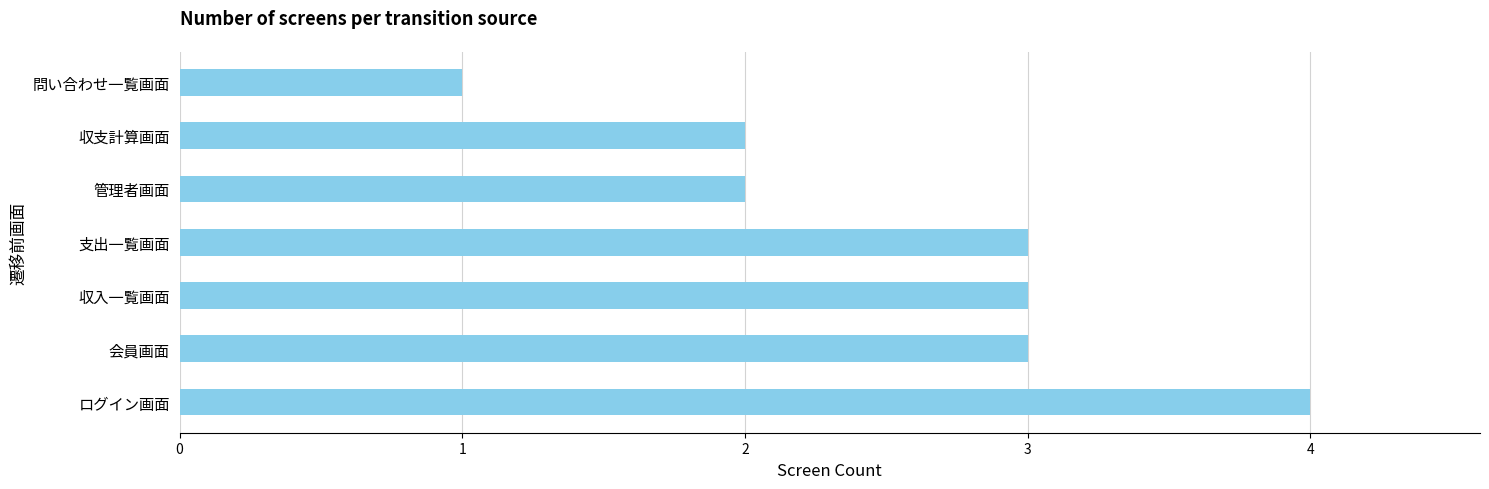

What is the sum of all values?

18